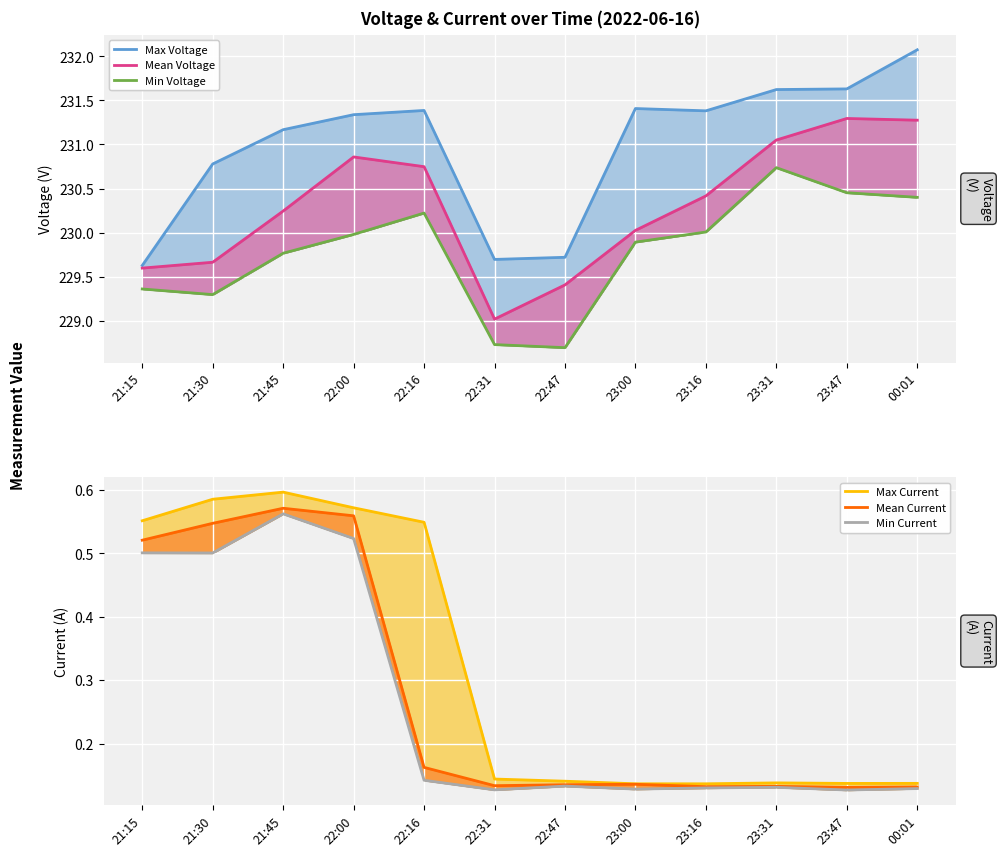

The value of Min Voltage at 23:00 is 362.7. True or false?

False